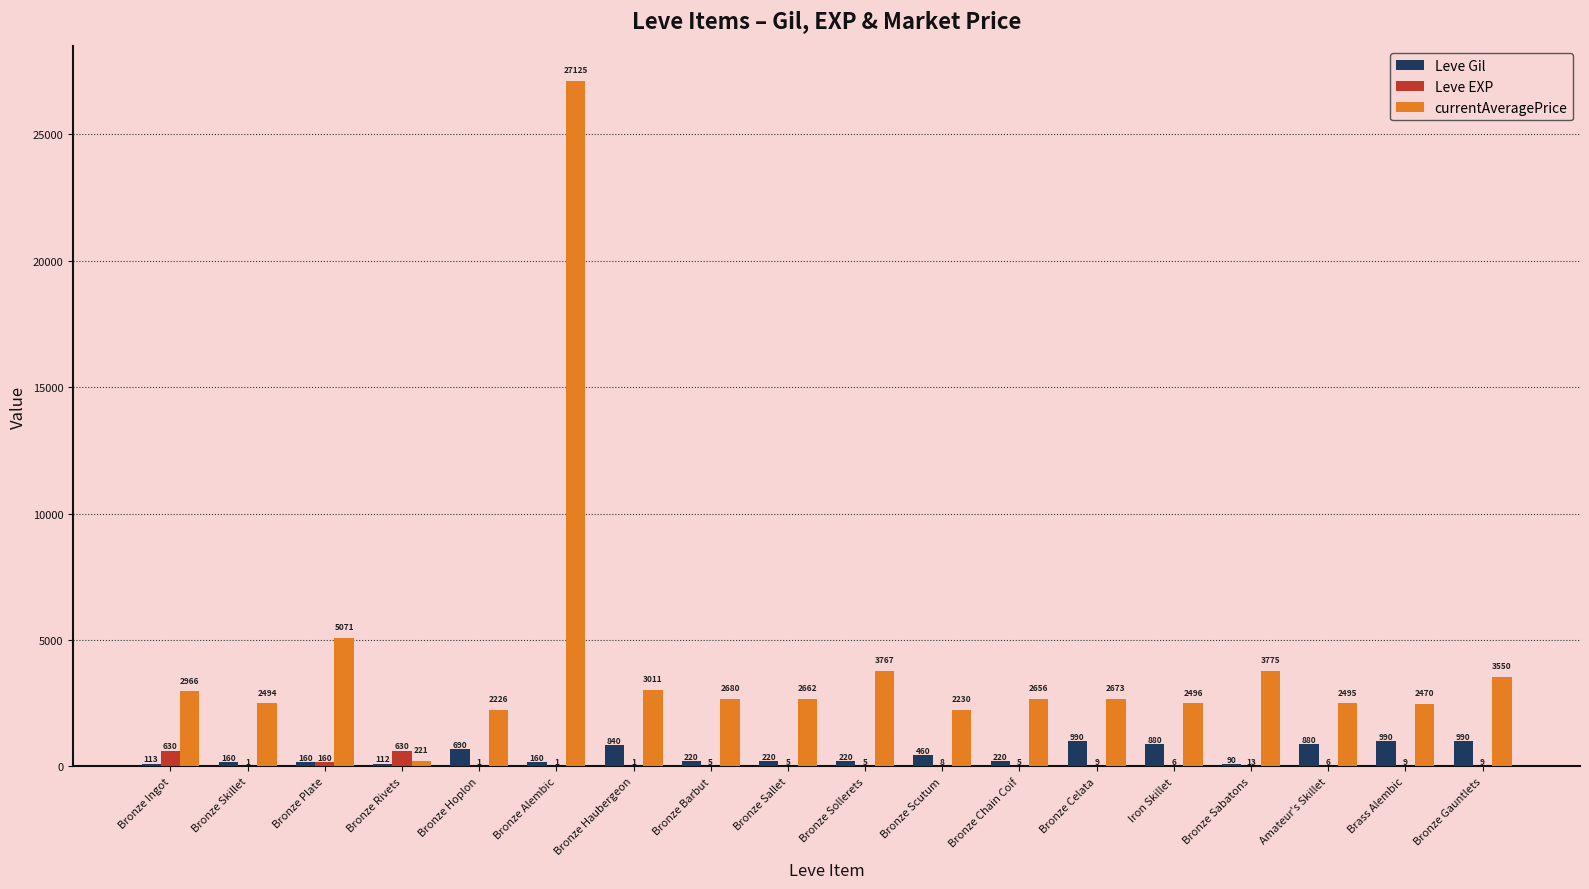

Is it true that currentAveragePrice equals 5071 at Bronze Plate?

True